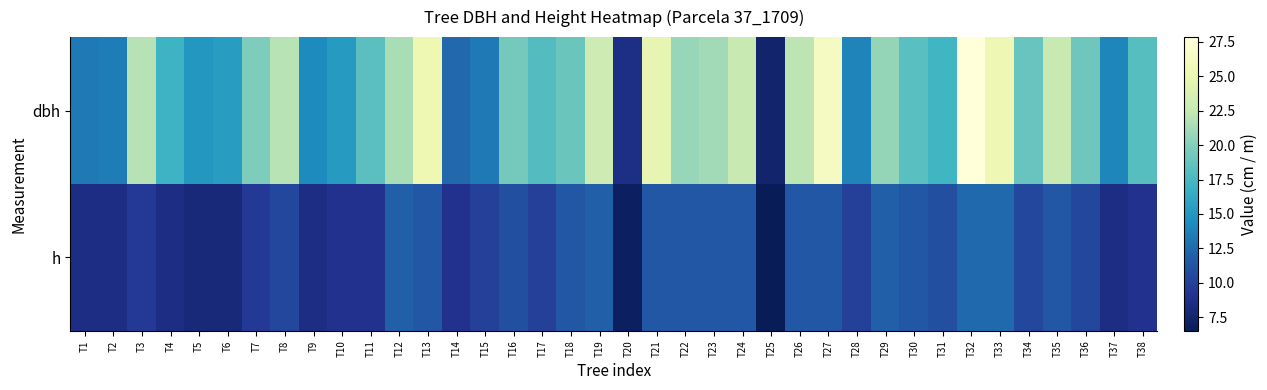

At how many categories does at least one series exceed 13?

35